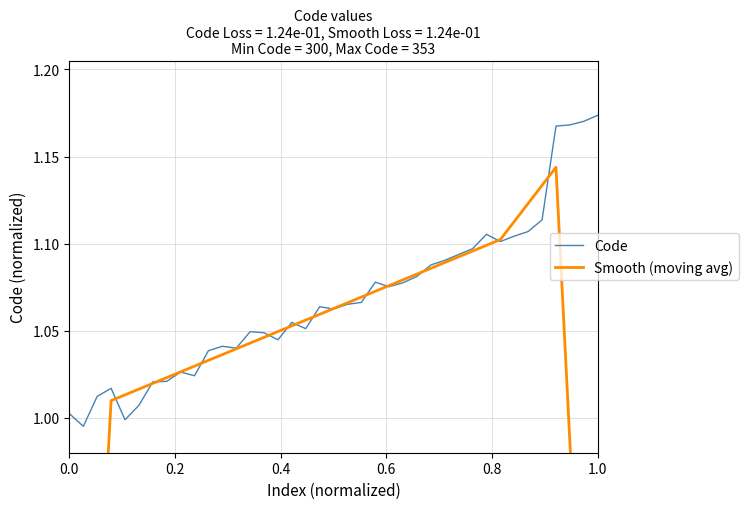

How many times do Smooth (moving avg) and Code cross each other?

14